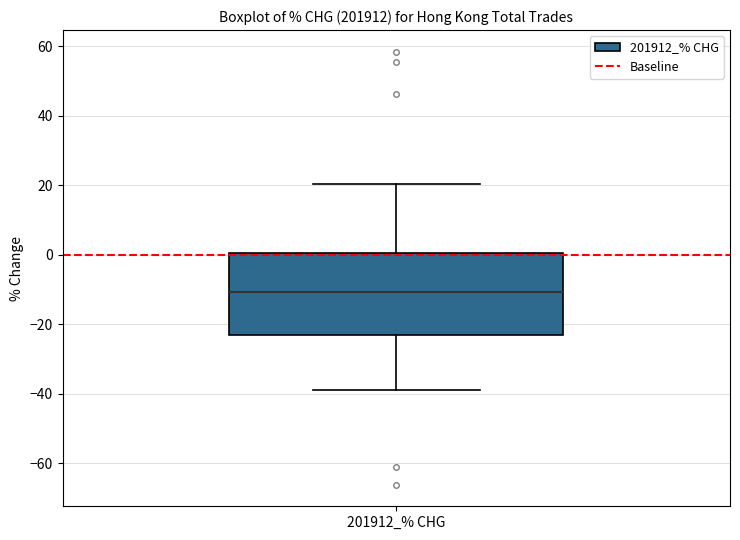

Transcribe this box plot: give where the median line is, the range the box spans, and where the two whiskers end, as read against the y-axis. The values are not printed on the chart, so give them approximately, as read against the axis.

median -10, box -24 to 0, whiskers -38 to 20